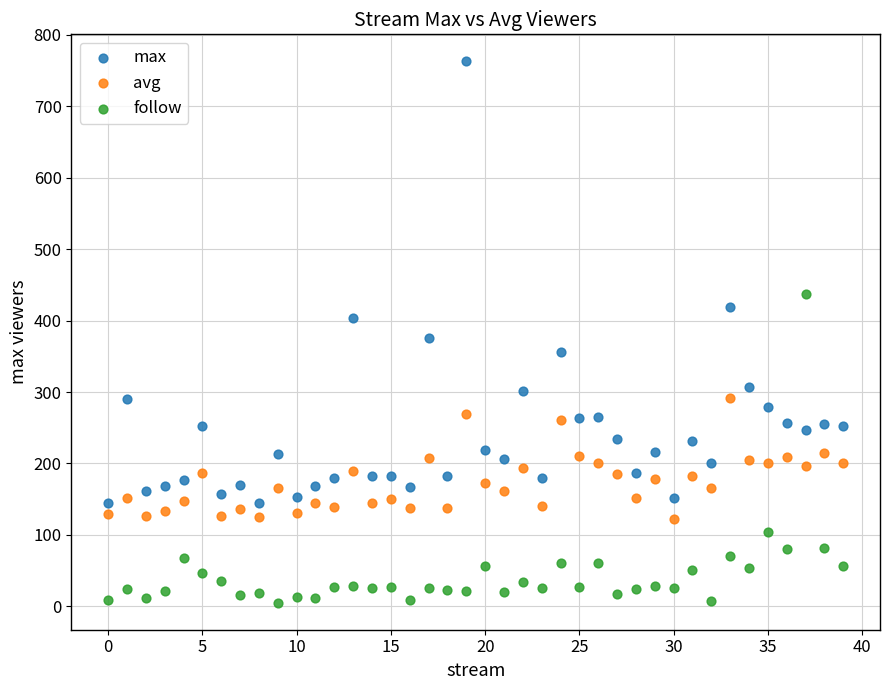

In the max series, what Y value is closest to 453?

419